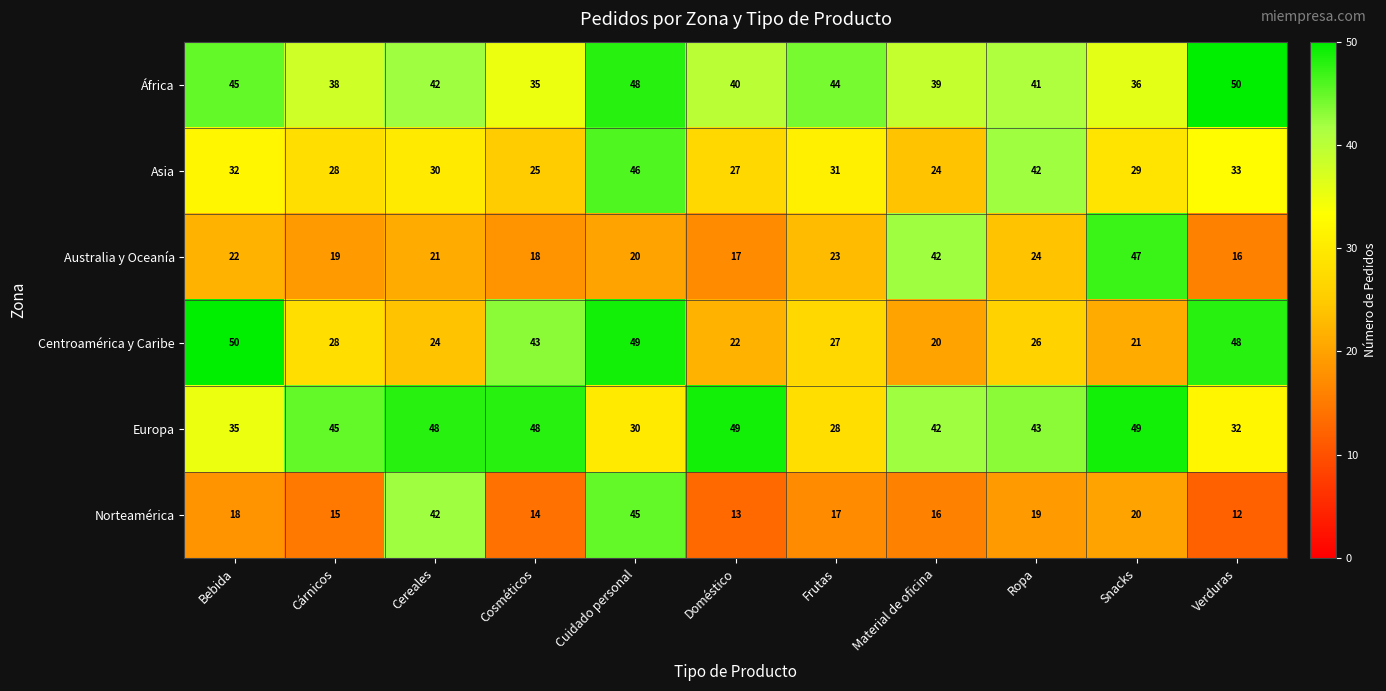

What is the lowest value of the África series?

35